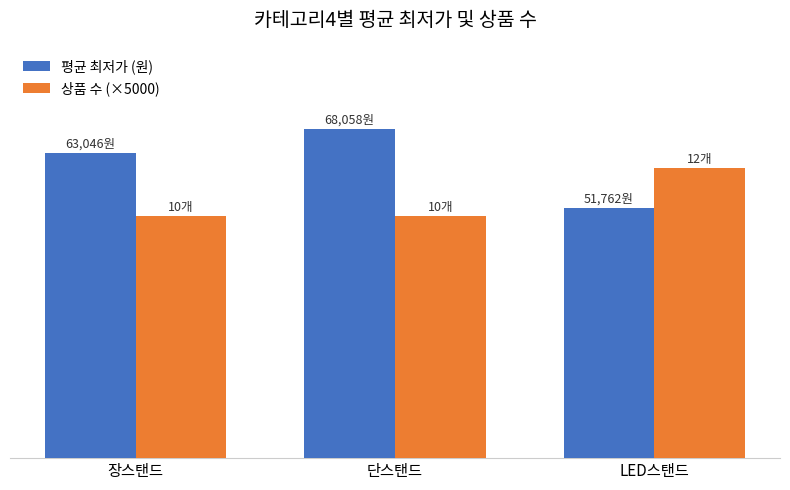

At how many categories does at least one series exceed 51828?

3